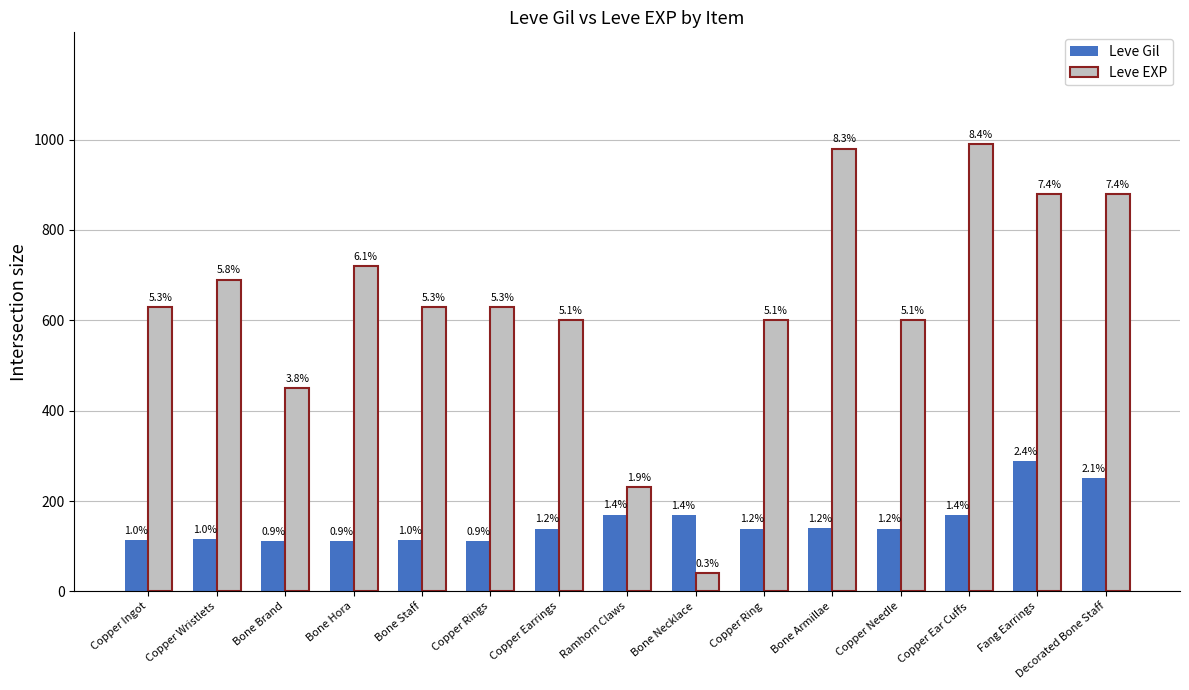

List the series in order of their overall mean, highest first.

Leve EXP, Leve Gil